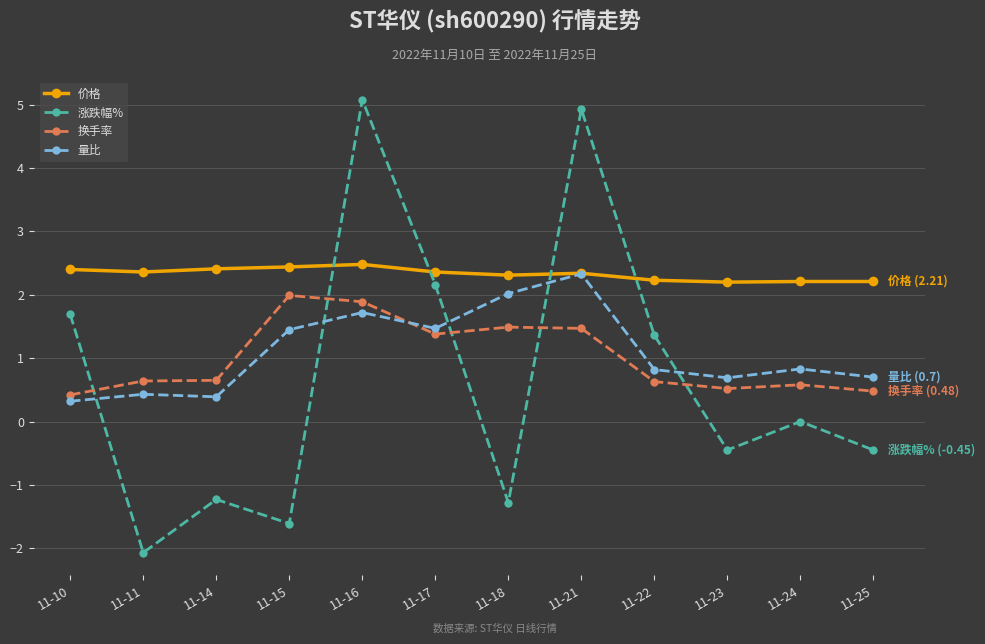

At which category does the chart reach its minimum across all series?

11-11